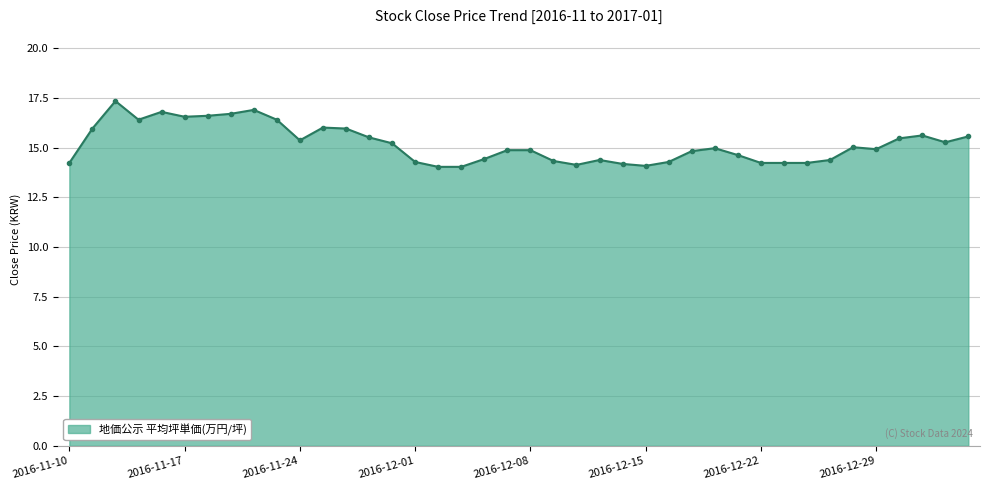

True or false: there are more than 2 points higher than both neighbors.

True